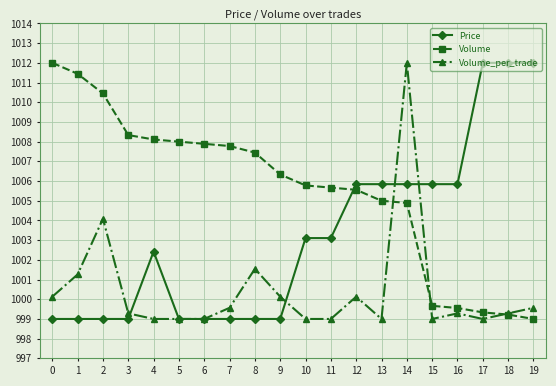

What is the spread (max minus min) of values at 7?

8.8